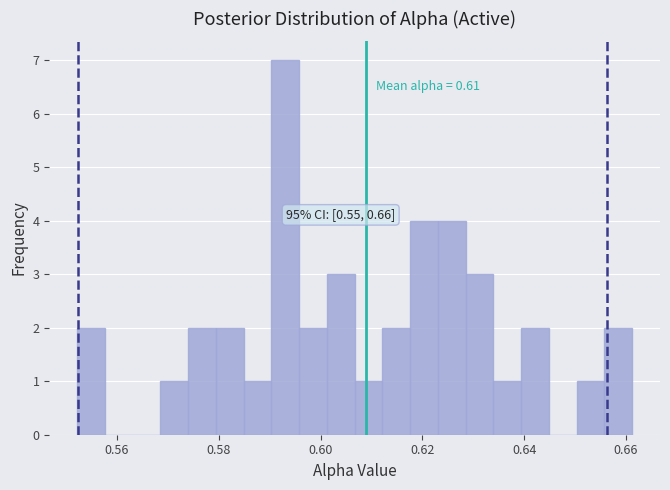

Read against the x-axis, roughly where is the centre of the tallest bar?

0.594